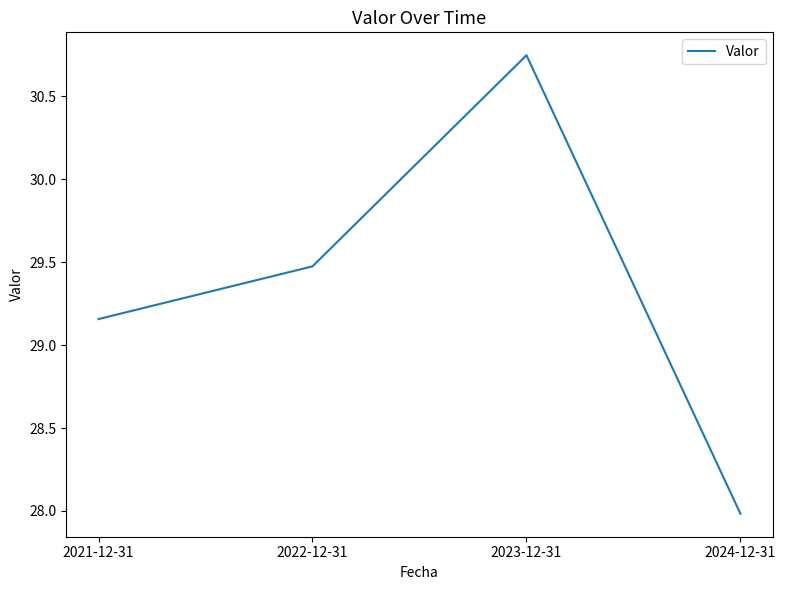

What position from the right is 2024-12-31?

1